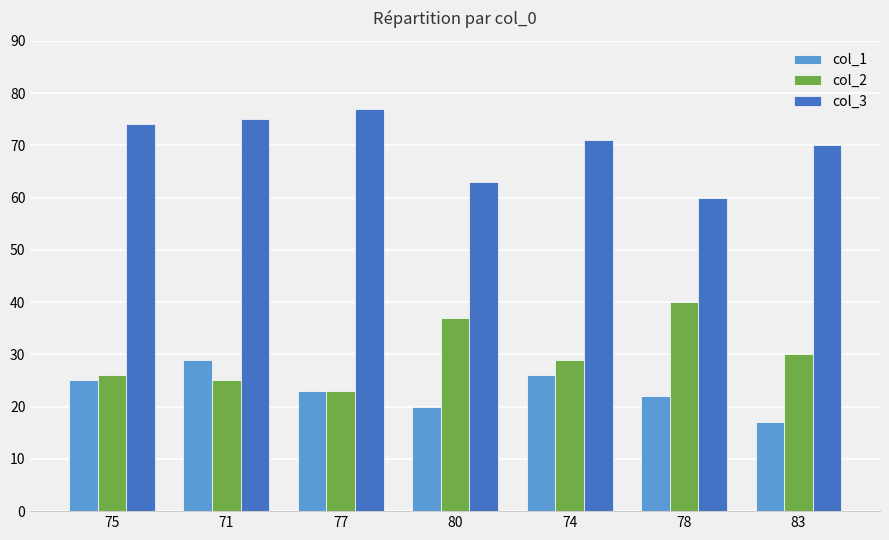

What are all the series names shown in the legend?

col_1, col_2, col_3